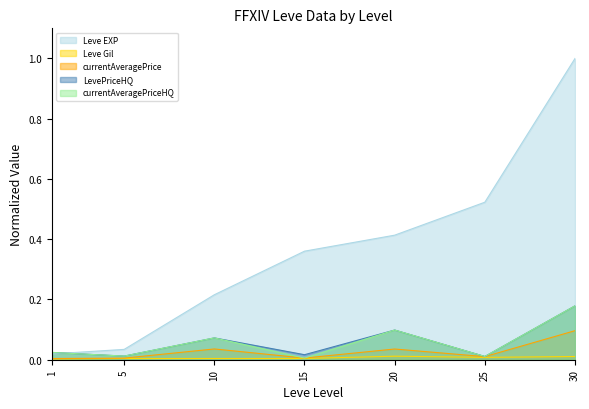

Is the value of LevePriceHQ at 10 greater than the value of Leve EXP at 25?

No